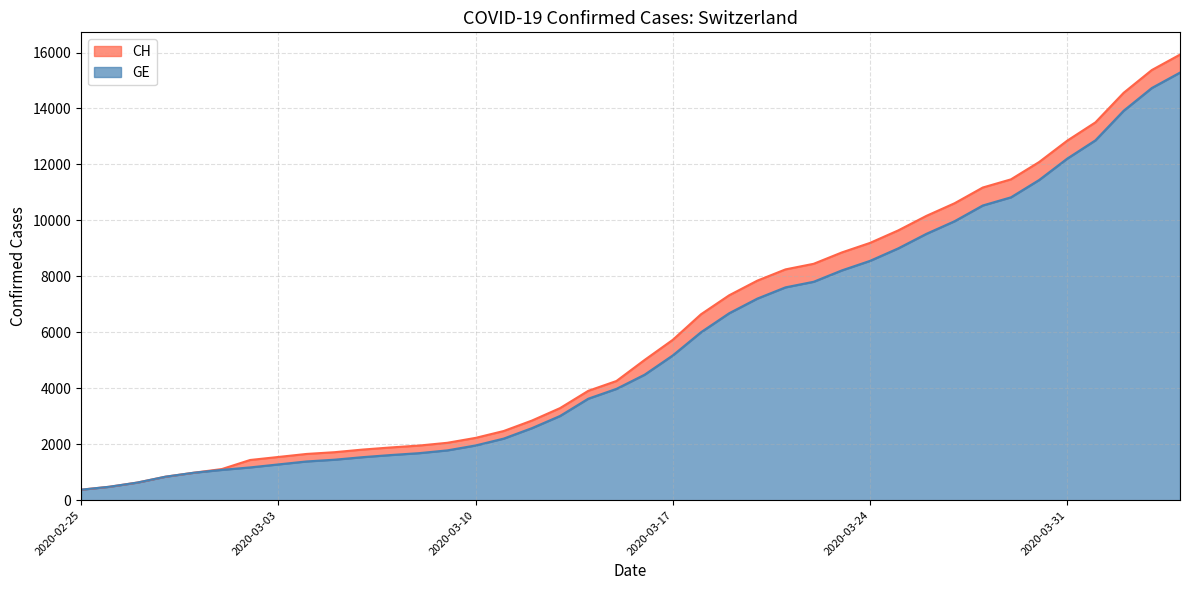

Which series changed the most between 2020-02-26 and 2020-03-23?

CH